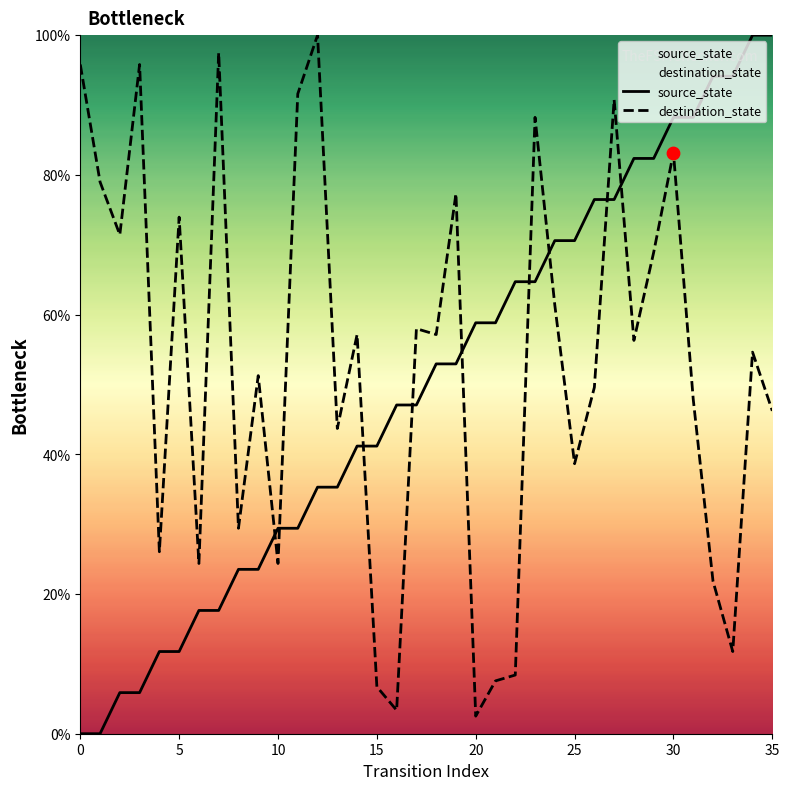

Which series has the widest spread of Y values?

source_state